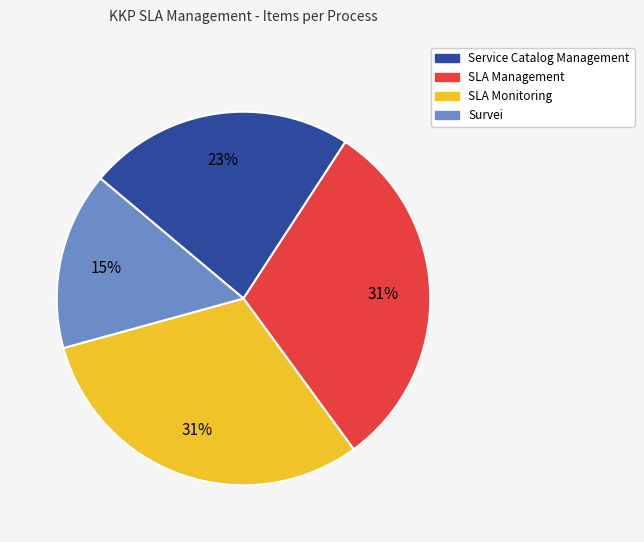

Is there any slice that represents more than half of the pie?

No